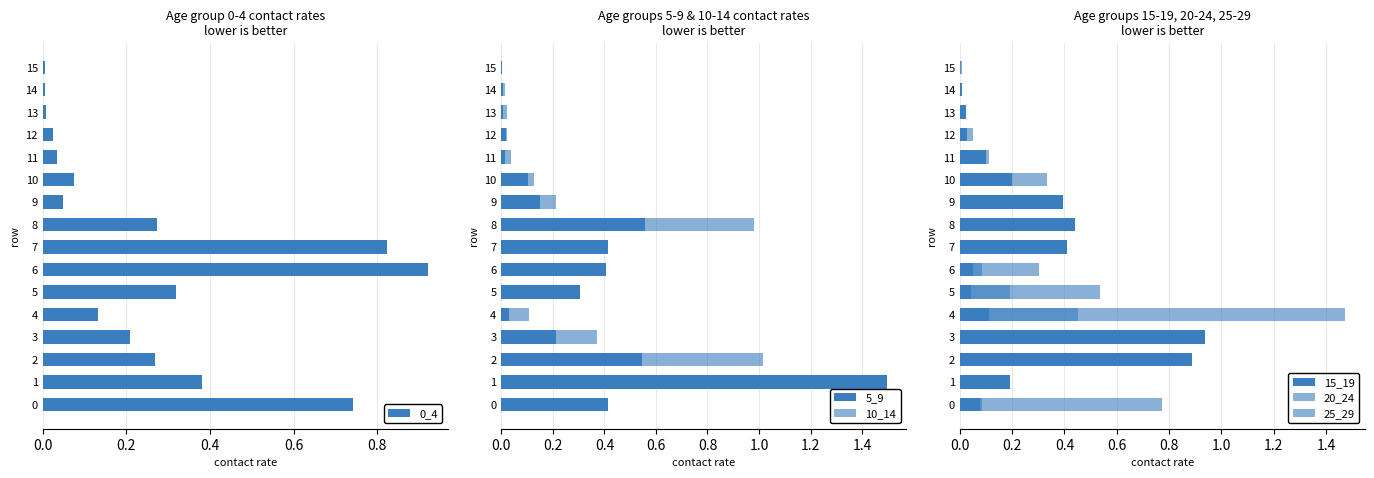

What is the sum of the 20_24 values at 7 and 0.0?

0.1